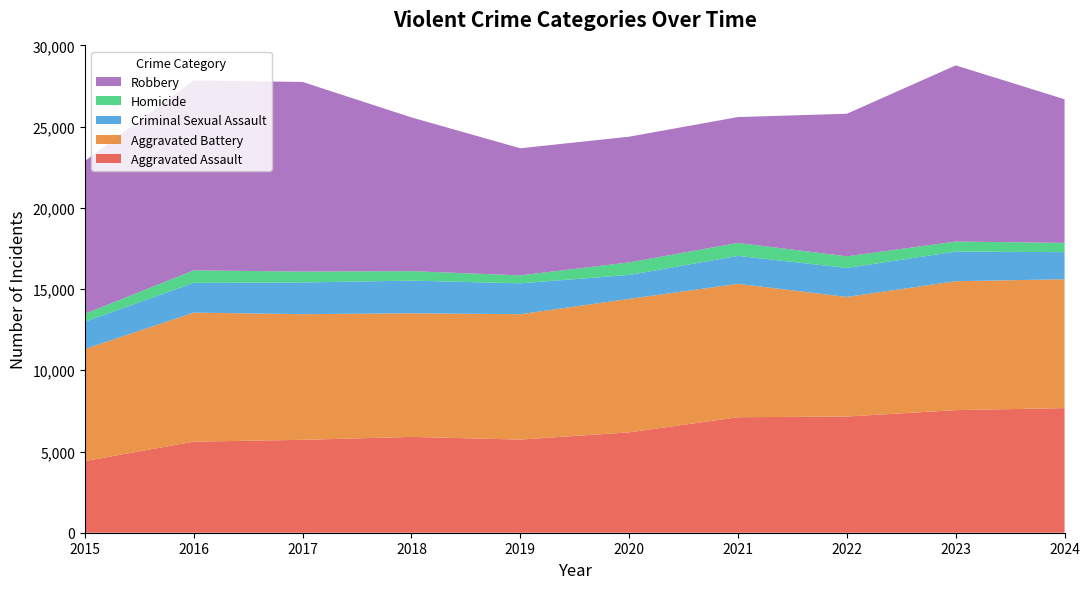

Reading right to left, extract all data points from this chart.

Aggravated Assault: 2024=7671	2023=7549	2022=7153	2021=7111	2020=6180	2019=5735	2018=5899	2017=5719	2016=5608	2015=4412
Aggravated Battery: 2024=7934	2023=7935	2022=7364	2021=8212	2020=8218	2019=7719	2018=7611	2017=7736	2016=7944	2015=6901
Criminal Sexual Assault: 2024=1669	2023=1825	2022=1786	2021=1720	2020=1473	2019=1900	2018=2012	2017=1953	2016=1834	2015=1679
Homicide: 2024=570	2023=619	2022=714	2021=799	2020=773	2019=491	2018=583	2017=668	2016=770	2015=488
Robbery: 2024=8843	2023=10845	2022=8777	2021=7749	2020=7739	2019=7825	2018=9464	2017=11677	2016=11691	2015=9406